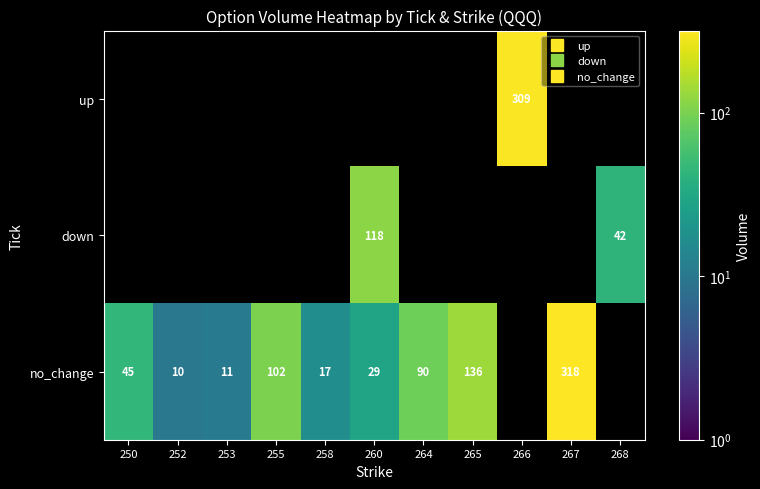

At which category does the chart reach its peak across all series?

267